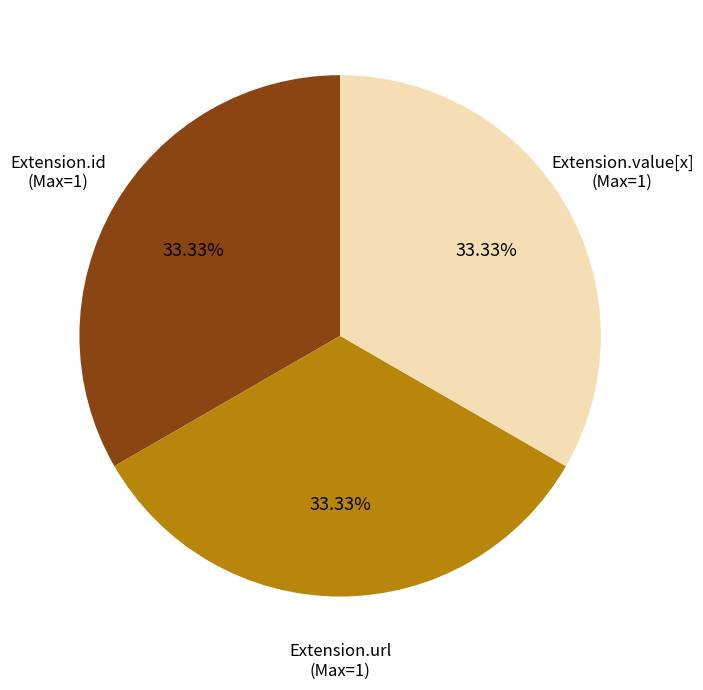

Is there a majority slice in this chart?

No